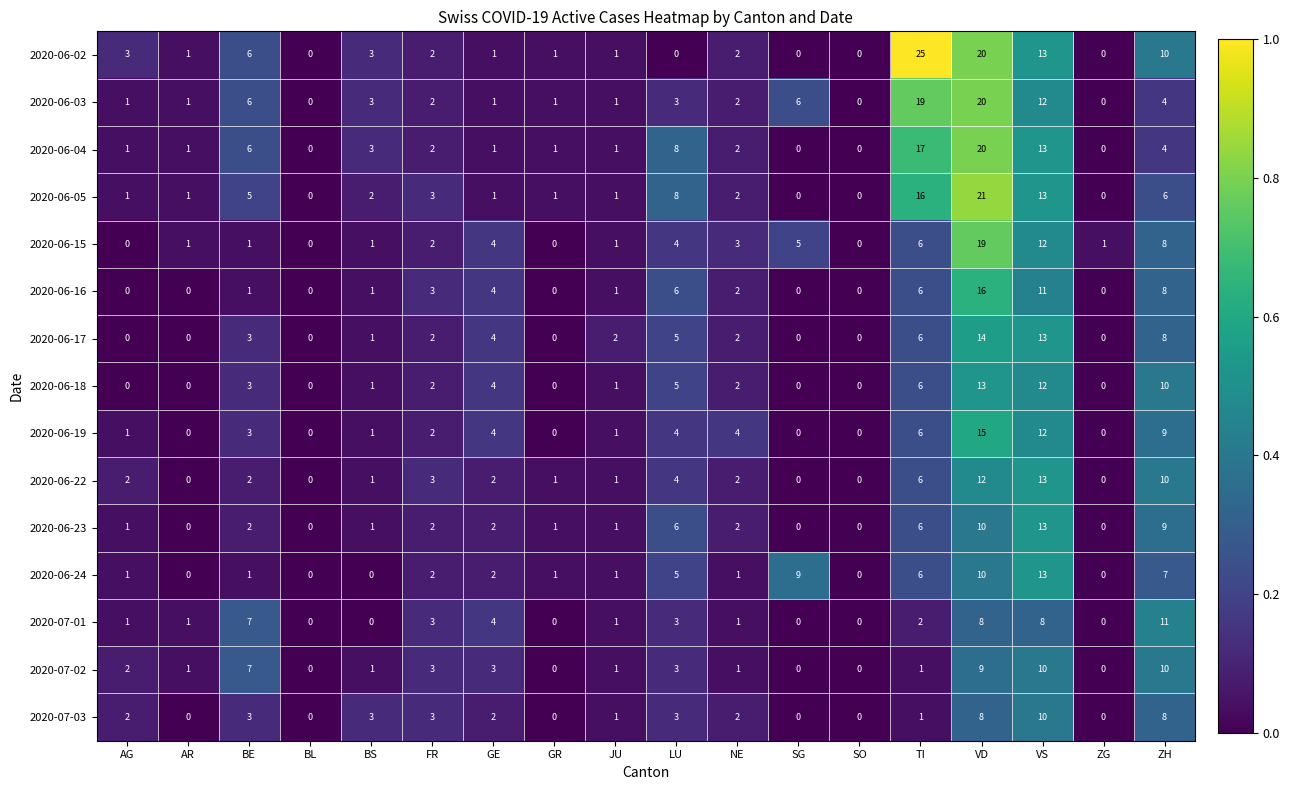

Which series has the widest spread of values?

2020-06-02